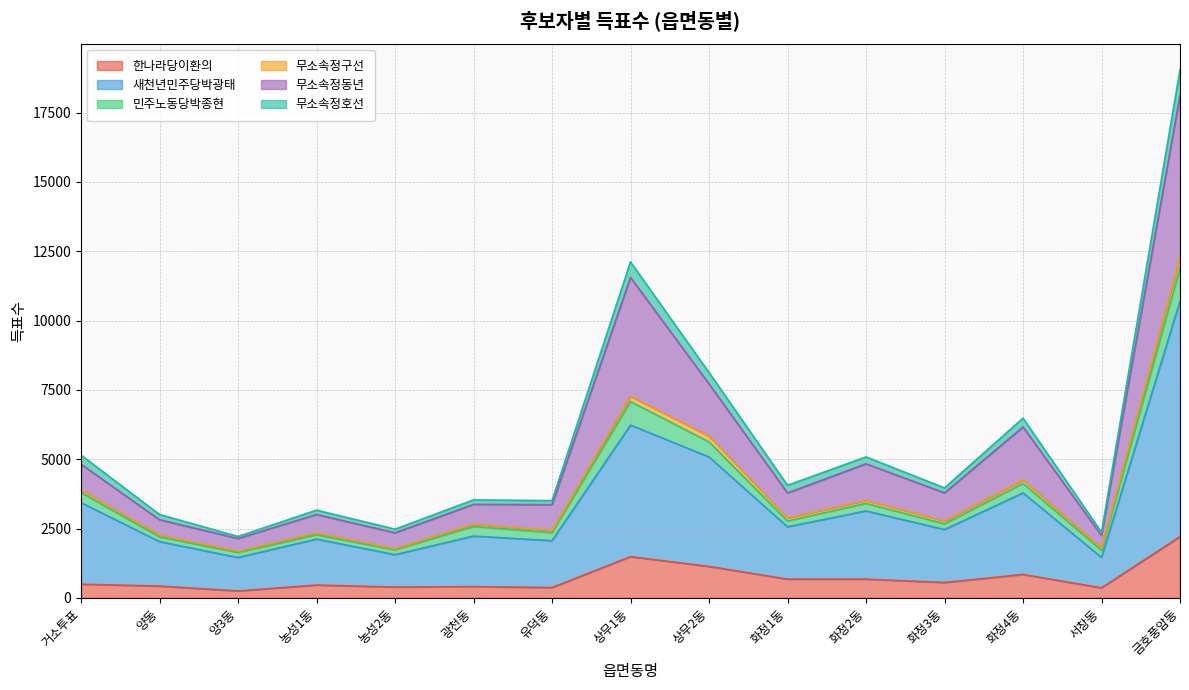

At which category is the sum across all series the highest?

금호풍암동